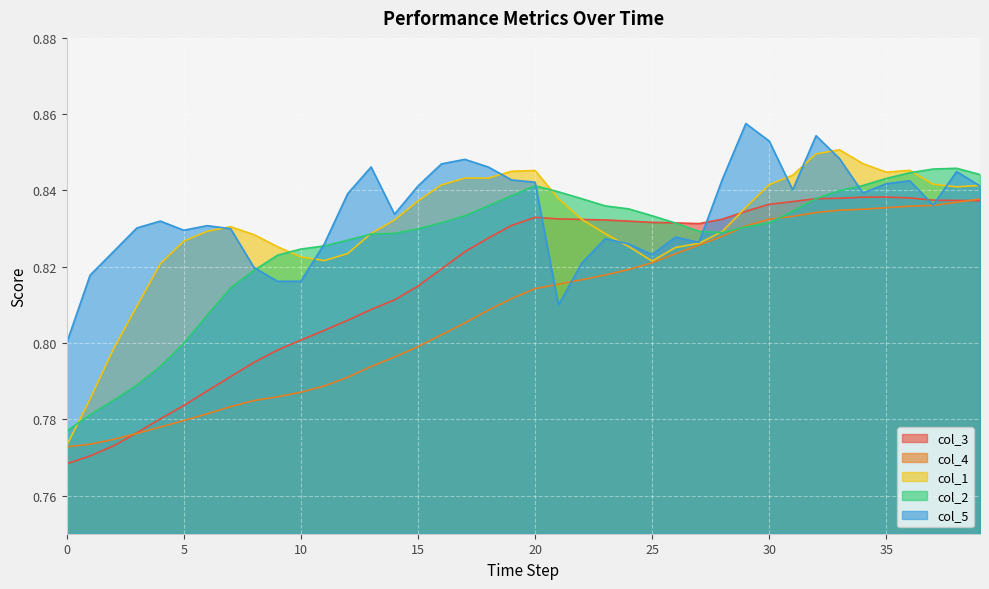

What are all the series names shown in the legend?

col_3, col_4, col_1, col_2, col_5